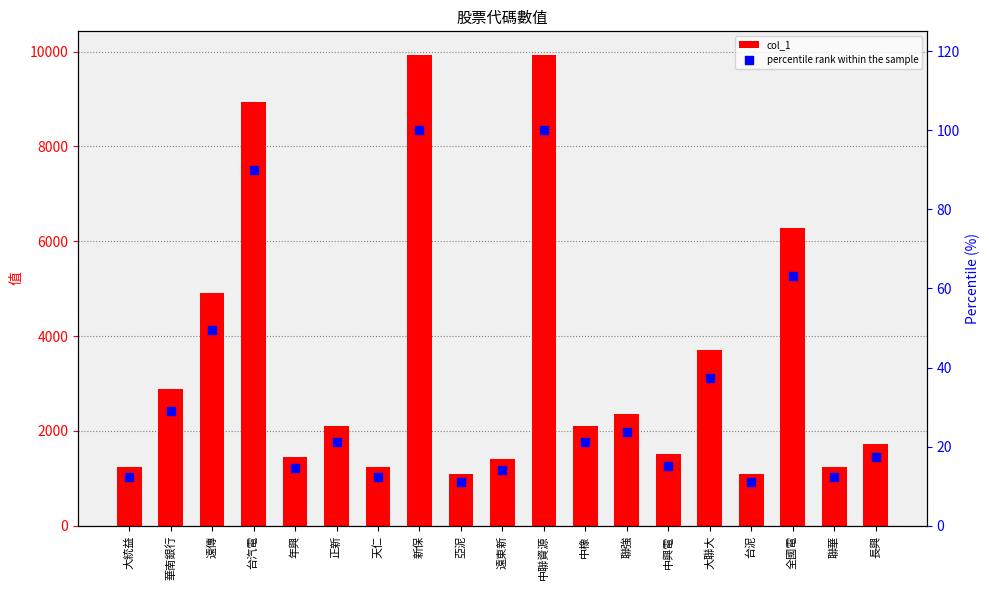

Is the value of percentile rank within the sample at 年興 greater than the value of col_1 at 大聯大?

No